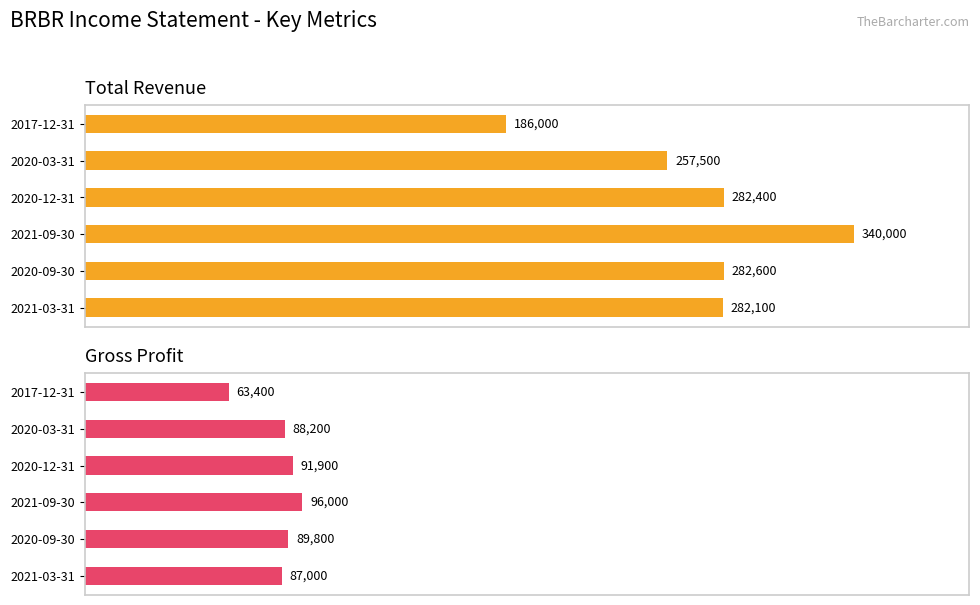

Rank the series by their maximum value, from lowest to highest.

Gross Profit, Total Revenue